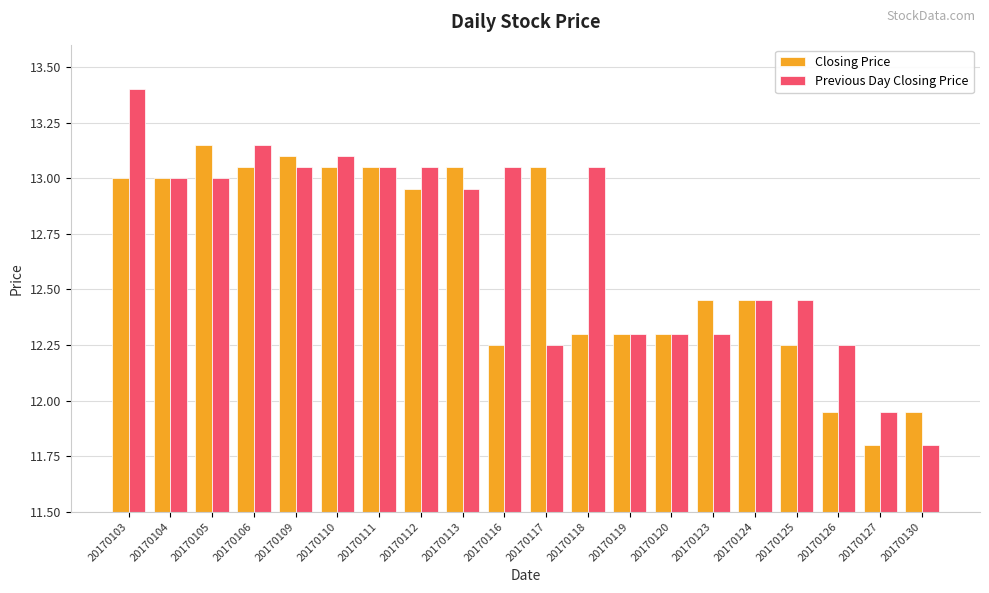

Are the bars grouped side by side (vs. stacked)?

Yes